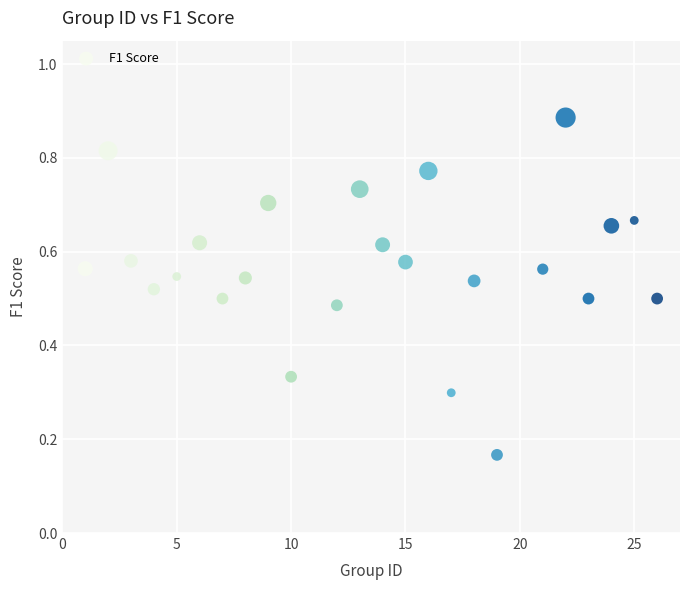

What is the range of X values (max minus min)?

25.0